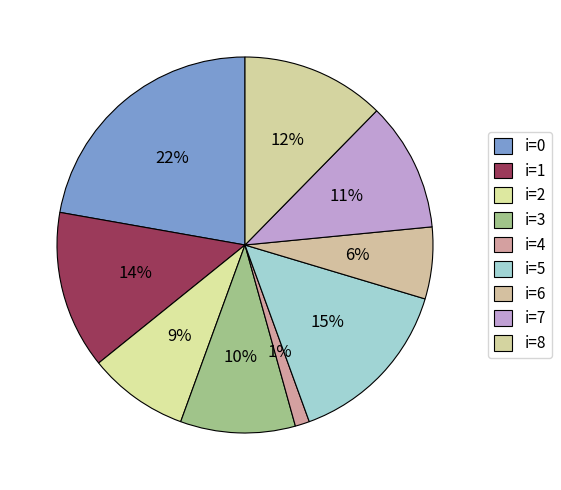

How many segments does this pie chart have?

9